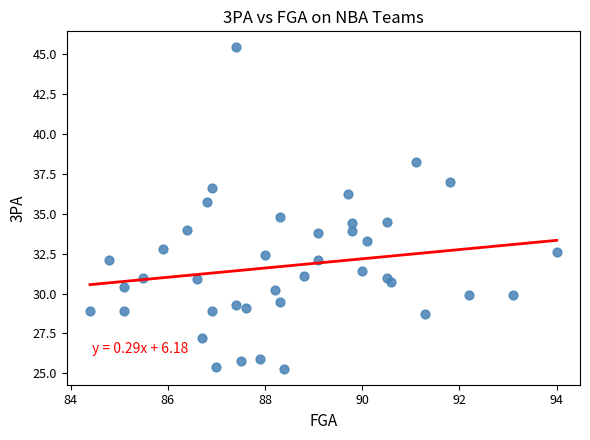

What is the range of X values (max minus min)?

9.6